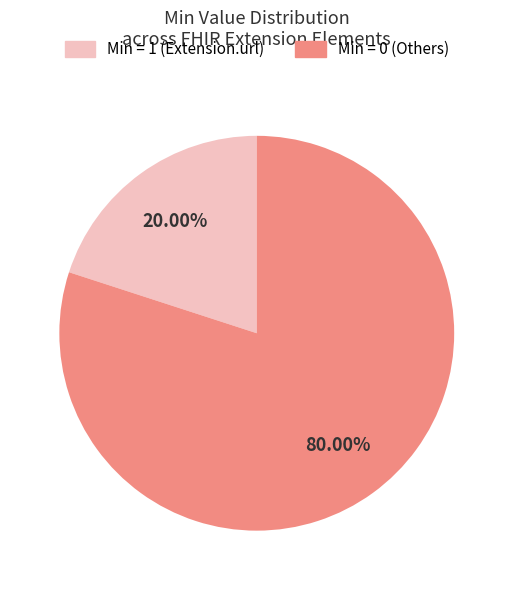

Count the number of slices in the pie.

2